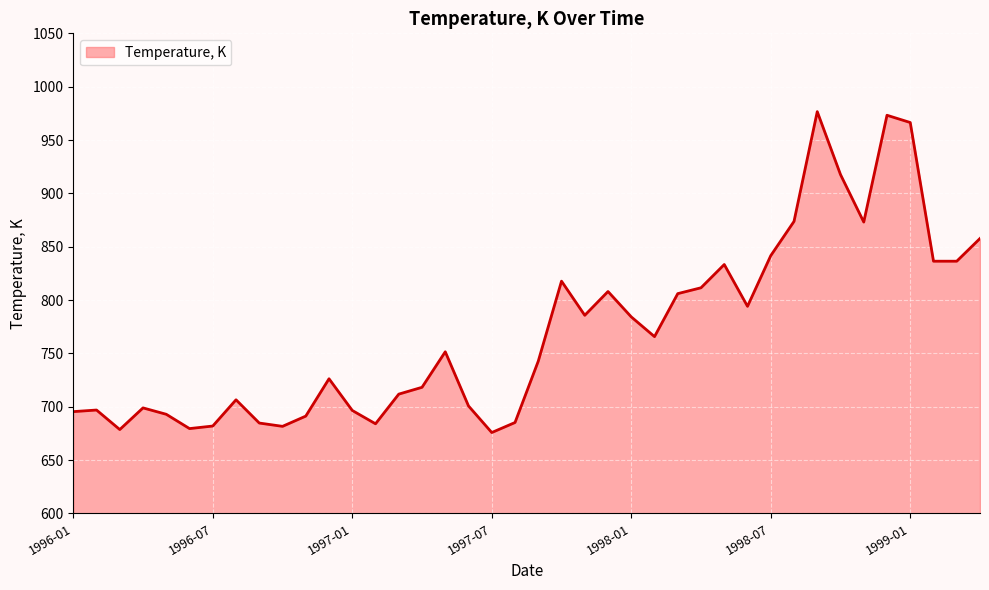

What is the minimum value shown in the chart?

675.8